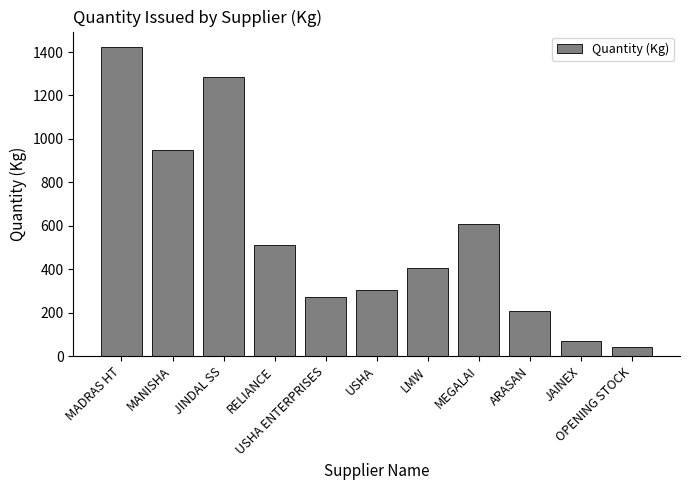

What is the maximum value shown in the chart?

1423.0